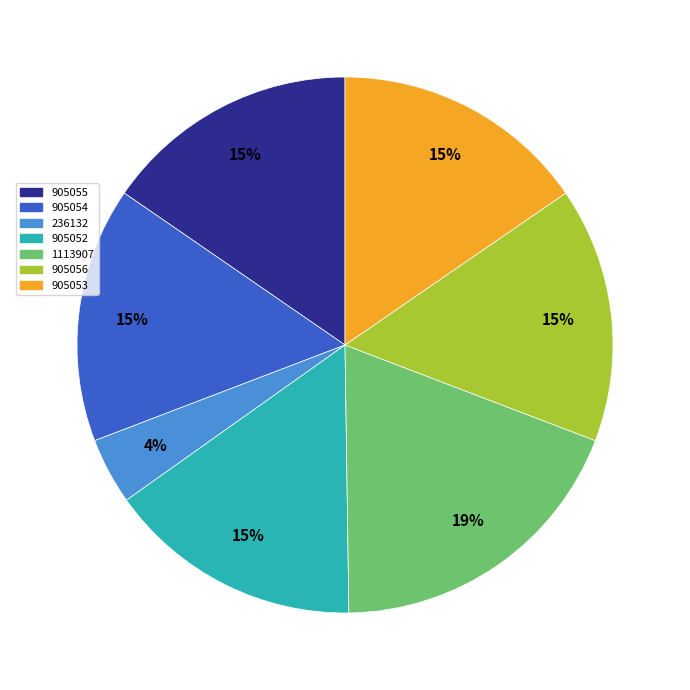

Is the sum of 1113907 and 905054 greater than half?

No